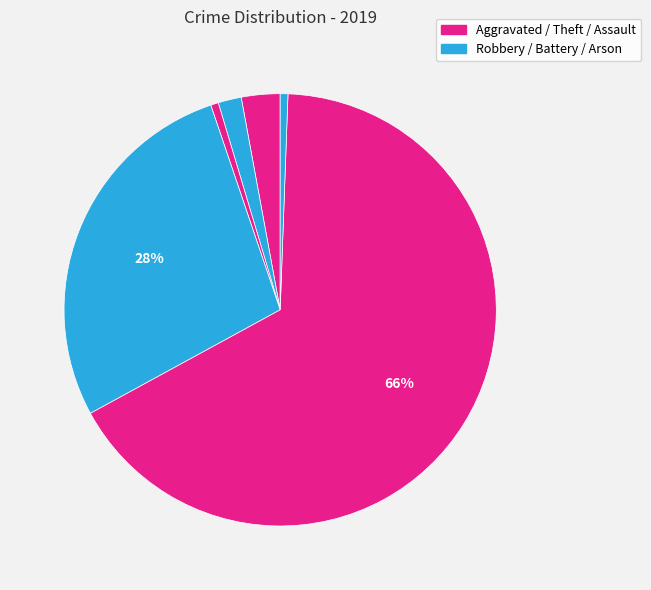

Count the number of slices in the pie.

6